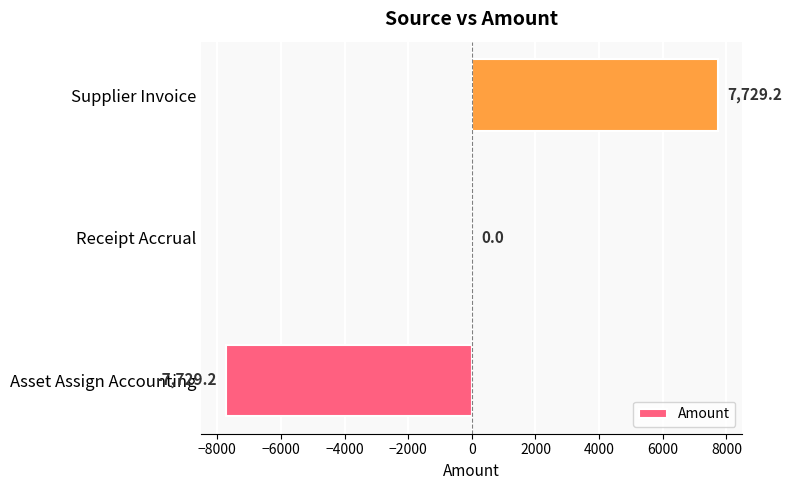

What is the change in value from Asset Assign Accounting to Receipt Accrual?

+7729.2